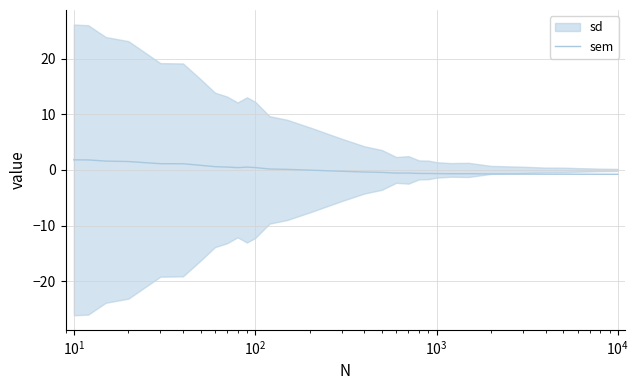

What is the highest value of the sem series?

1.8